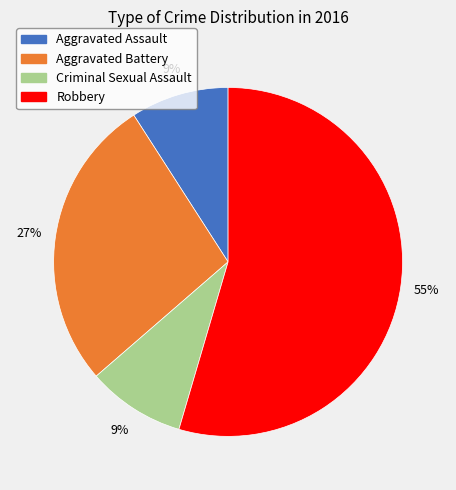

What percentage is the Criminal Sexual Assault slice, to the nearest percent?

9%